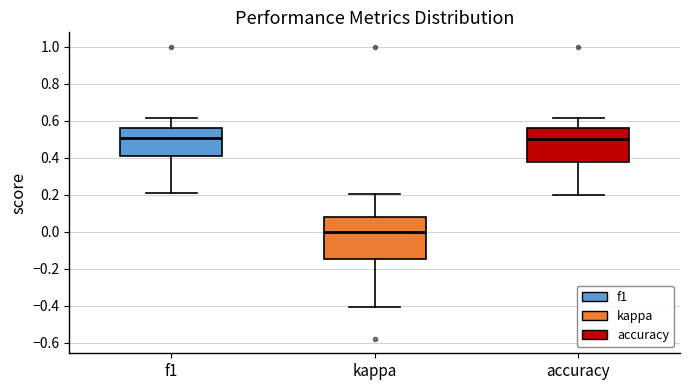

Where is the upper edge of the box for accuracy on the y-axis? The values are not printed on the chart, so give them approximately, as read against the axis.

0.56